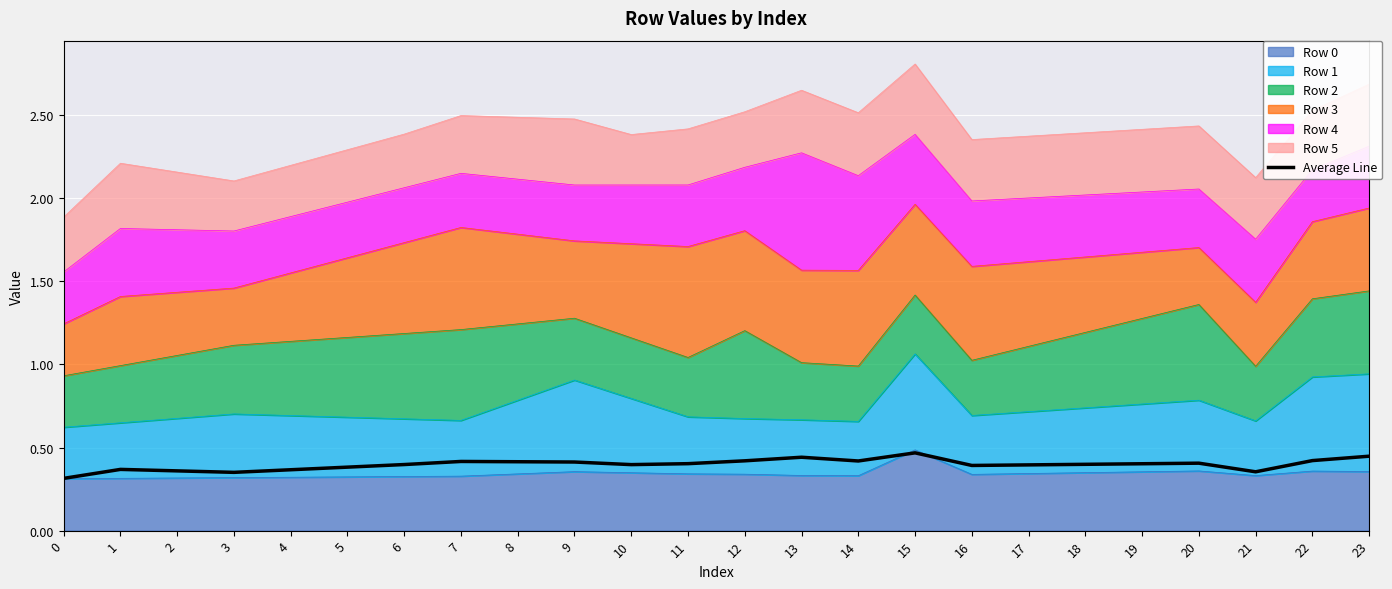

Reading left to right, list all the values displayed in this chart.

0=0.3	1=0.4	2=0.4	3=0.4	4=0.4	5=0.4	6=0.4	7=0.4	8=0.4	9=0.4	10=0.4	11=0.4	12=0.4	13=0.4	14=0.4	15=0.5	16=0.4	17=0.4	18=0.4	19=0.4	20=0.4	21=0.4	22=0.4	23=0.4